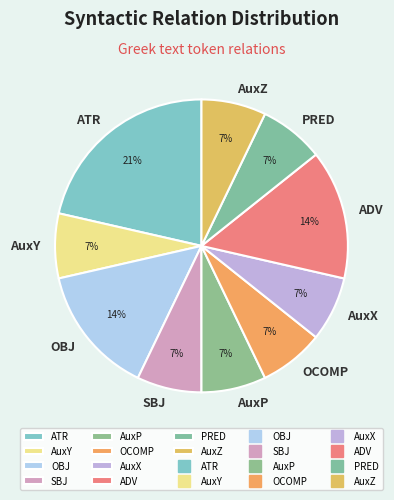

Is ADV the majority of the pie?

No